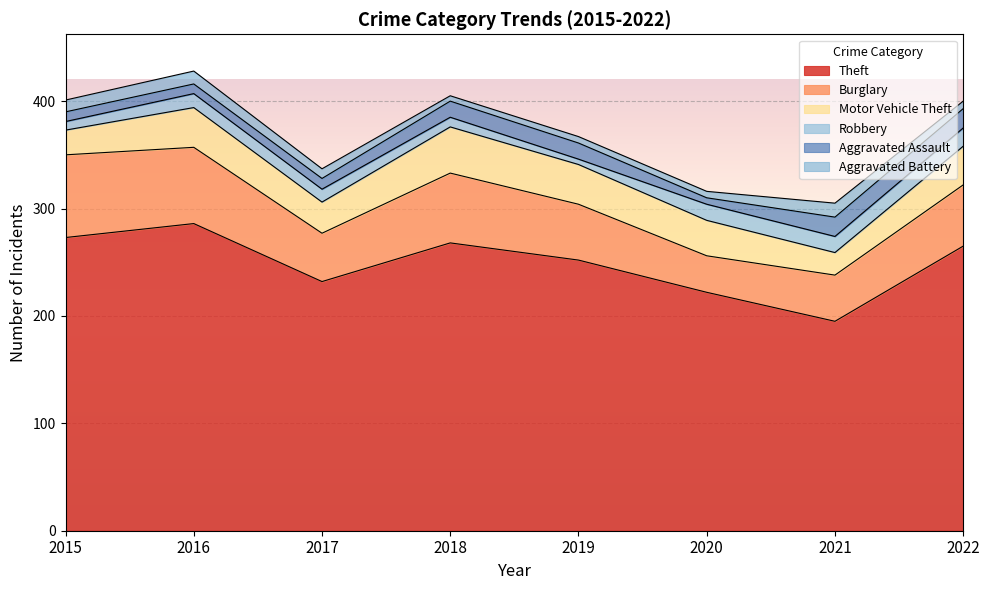

Is it true that Motor Vehicle Theft equals 36 at 2022?

True